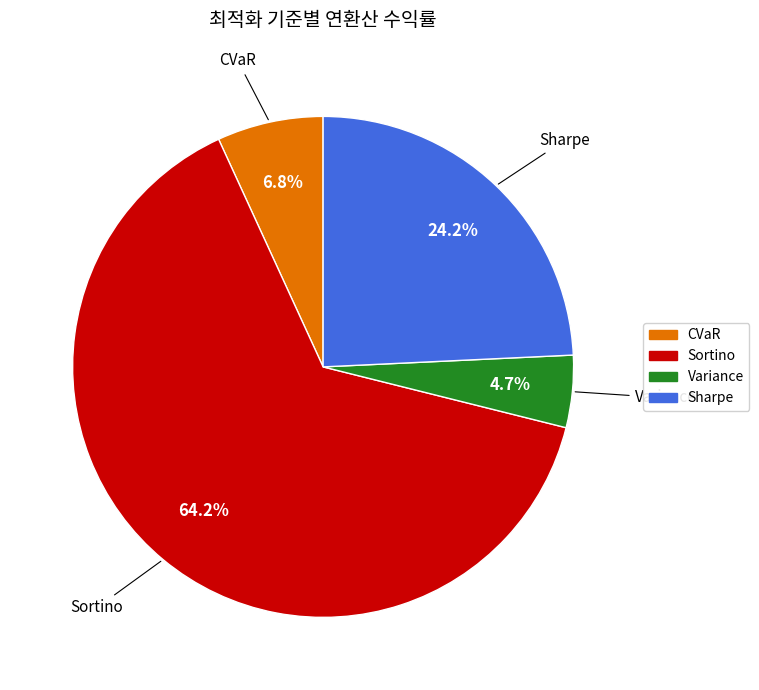

Between Variance and Sharpe, which is larger?

Sharpe